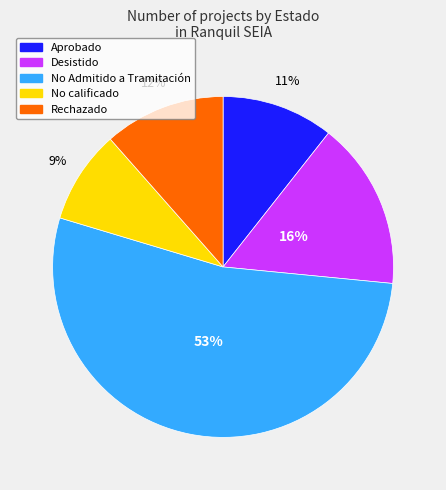

To the nearest percent, what is the average slice percentage?

20%